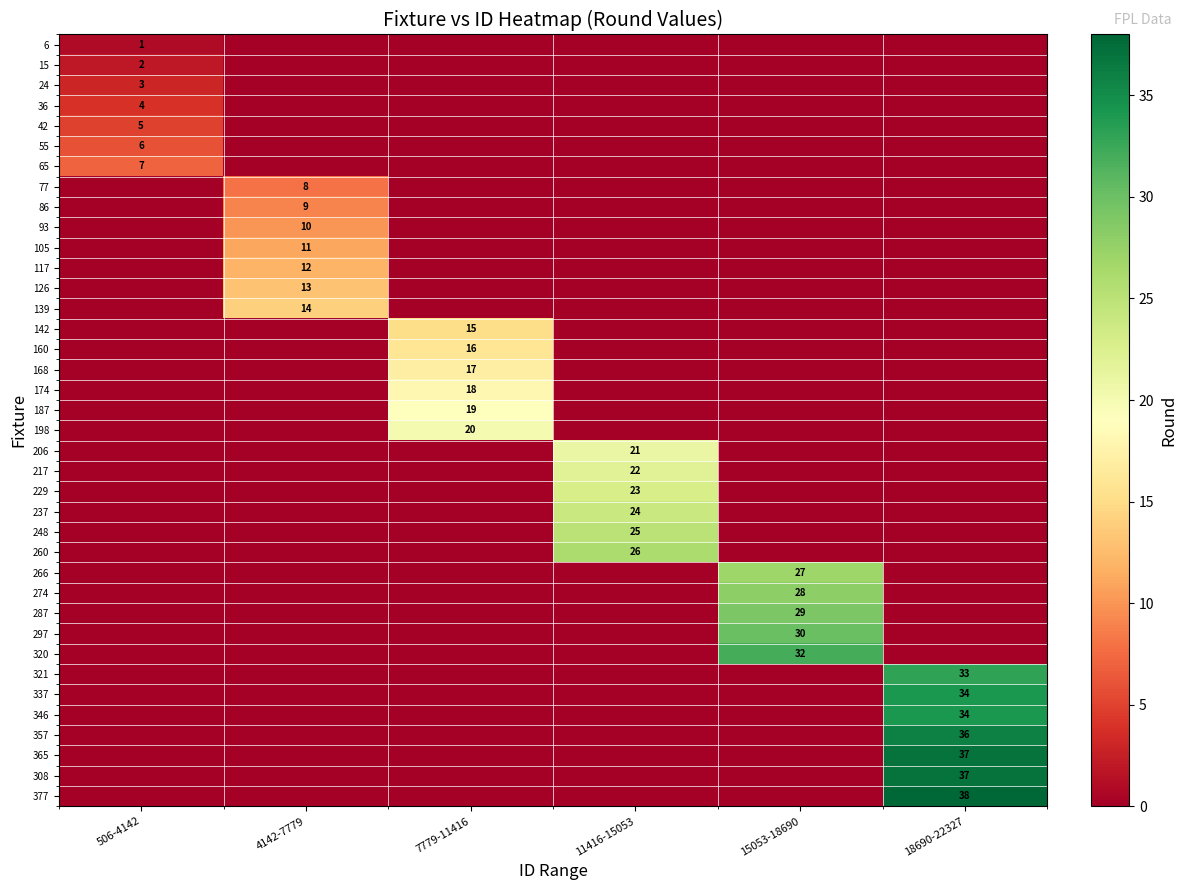

The value of 198 at 7779-11416 is 8. True or false?

False